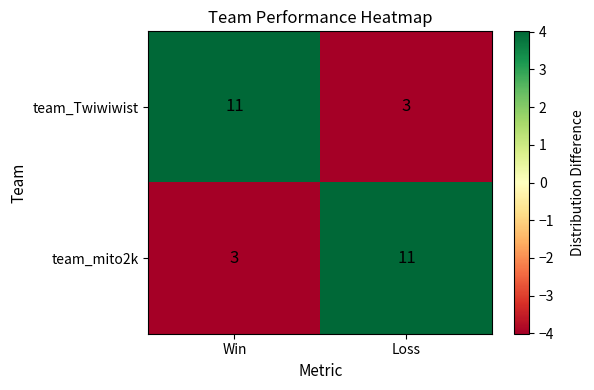

Is the value of team_Twiwiwist at Win greater than the value of team_mito2k at Win?

Yes